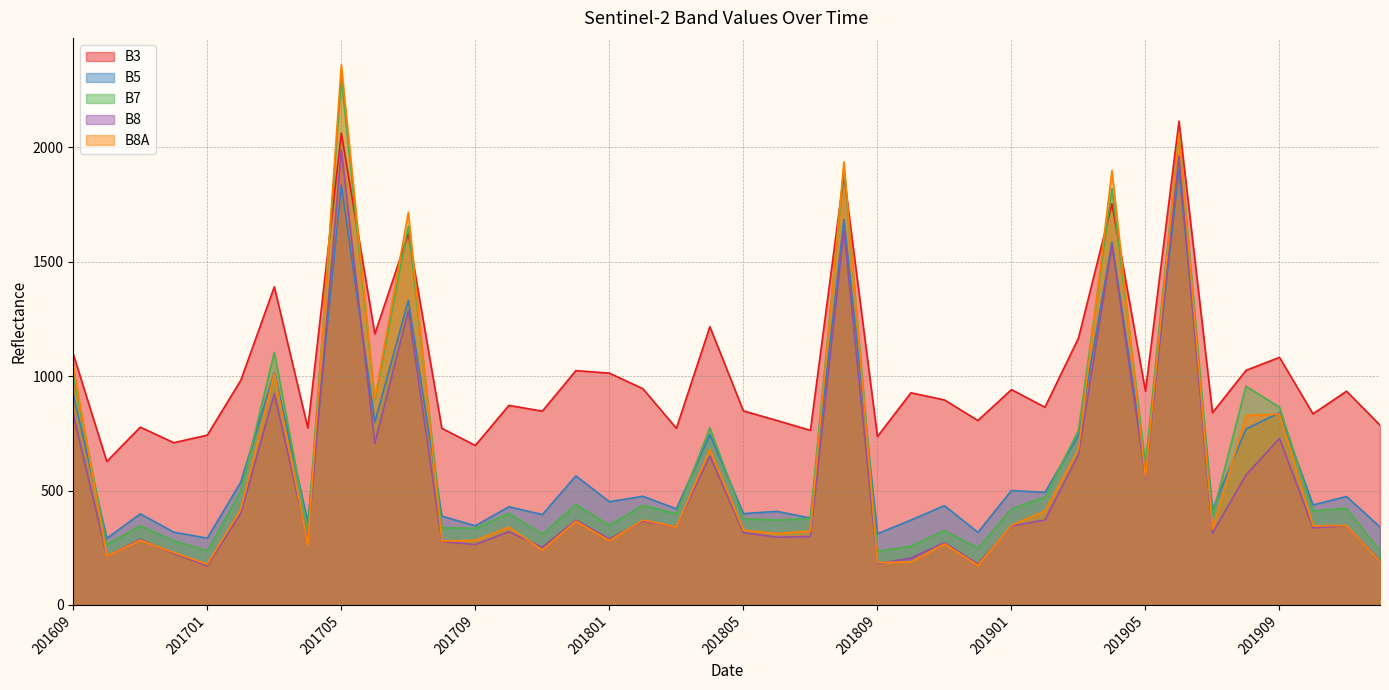

Between 201610 and 201801, which series saw the biggest shift?

B3